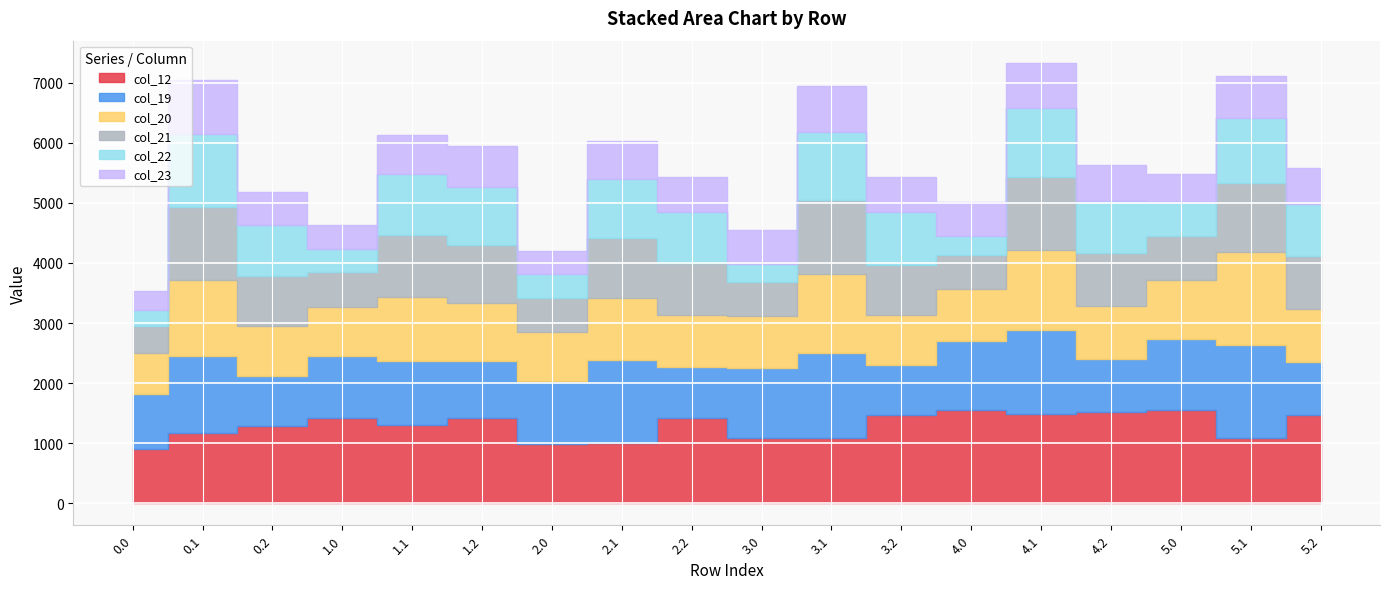

Where is the first local maximum for col_19?

0.1